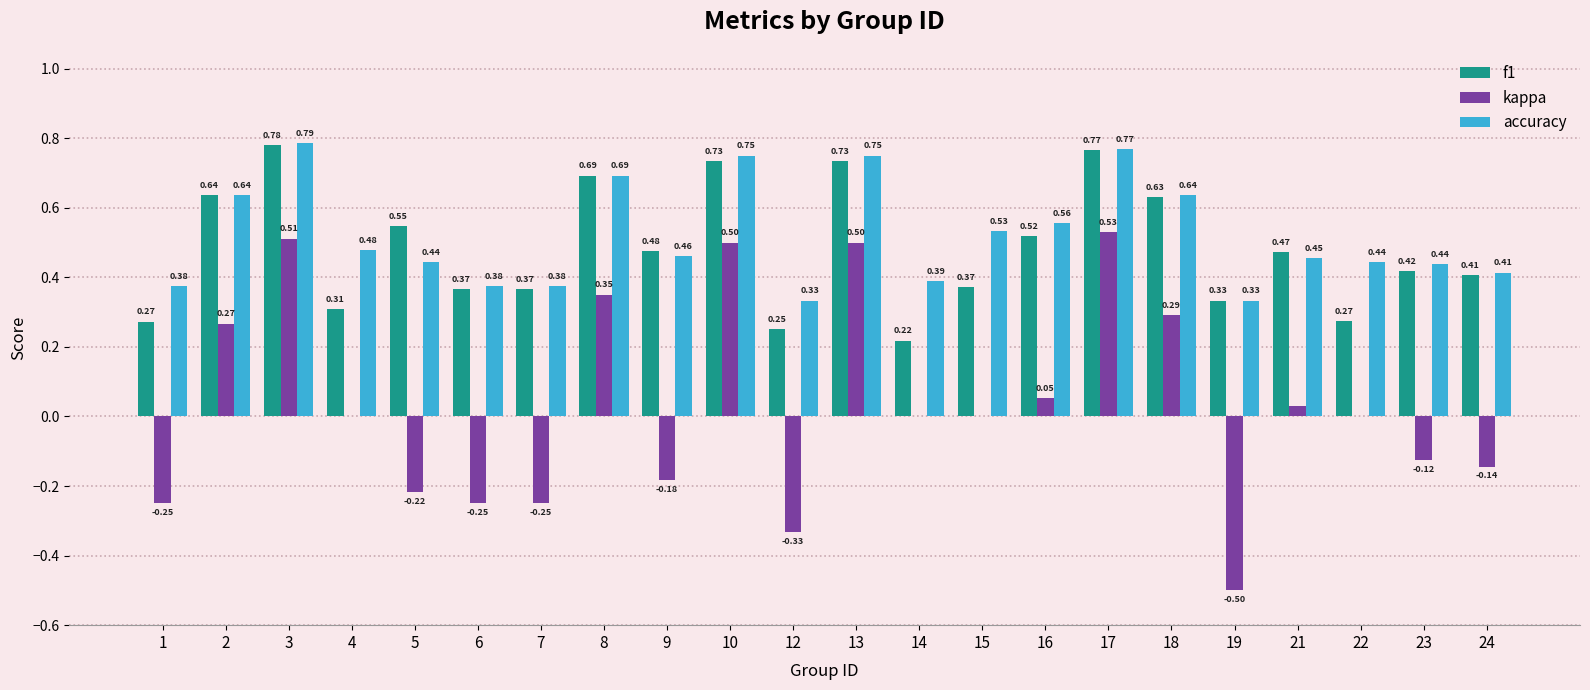

What is the total value across all series at 13?

2.0